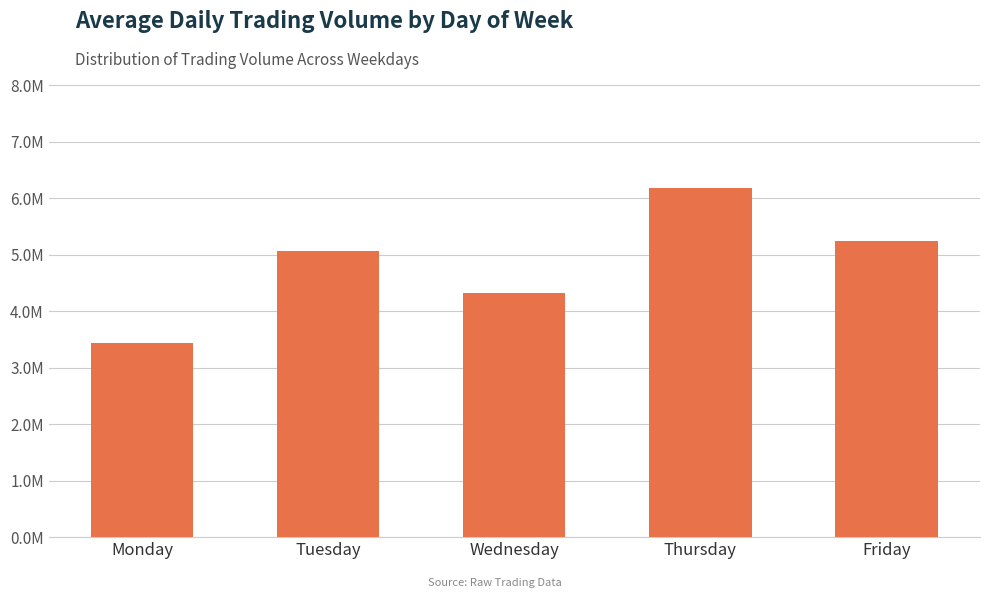

Are the bars horizontal?

No